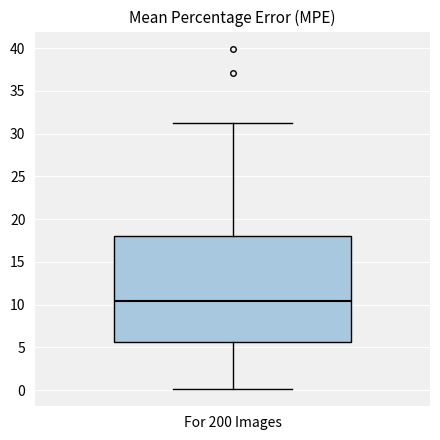

Read this box plot against the y-axis: the position of the median line, the range covered by the box, and the ends of both whiskers. The values are not printed on the chart, so give them approximately, as read against the axis.

median 10.5, box 5.5 to 18.0, whiskers 0.0 to 31.0